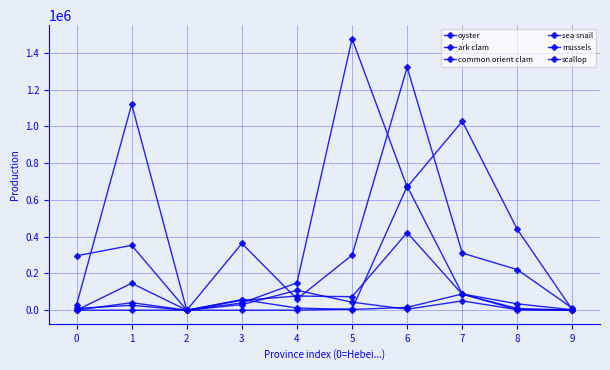

What is the highest value of the common orient clam series?

1320698